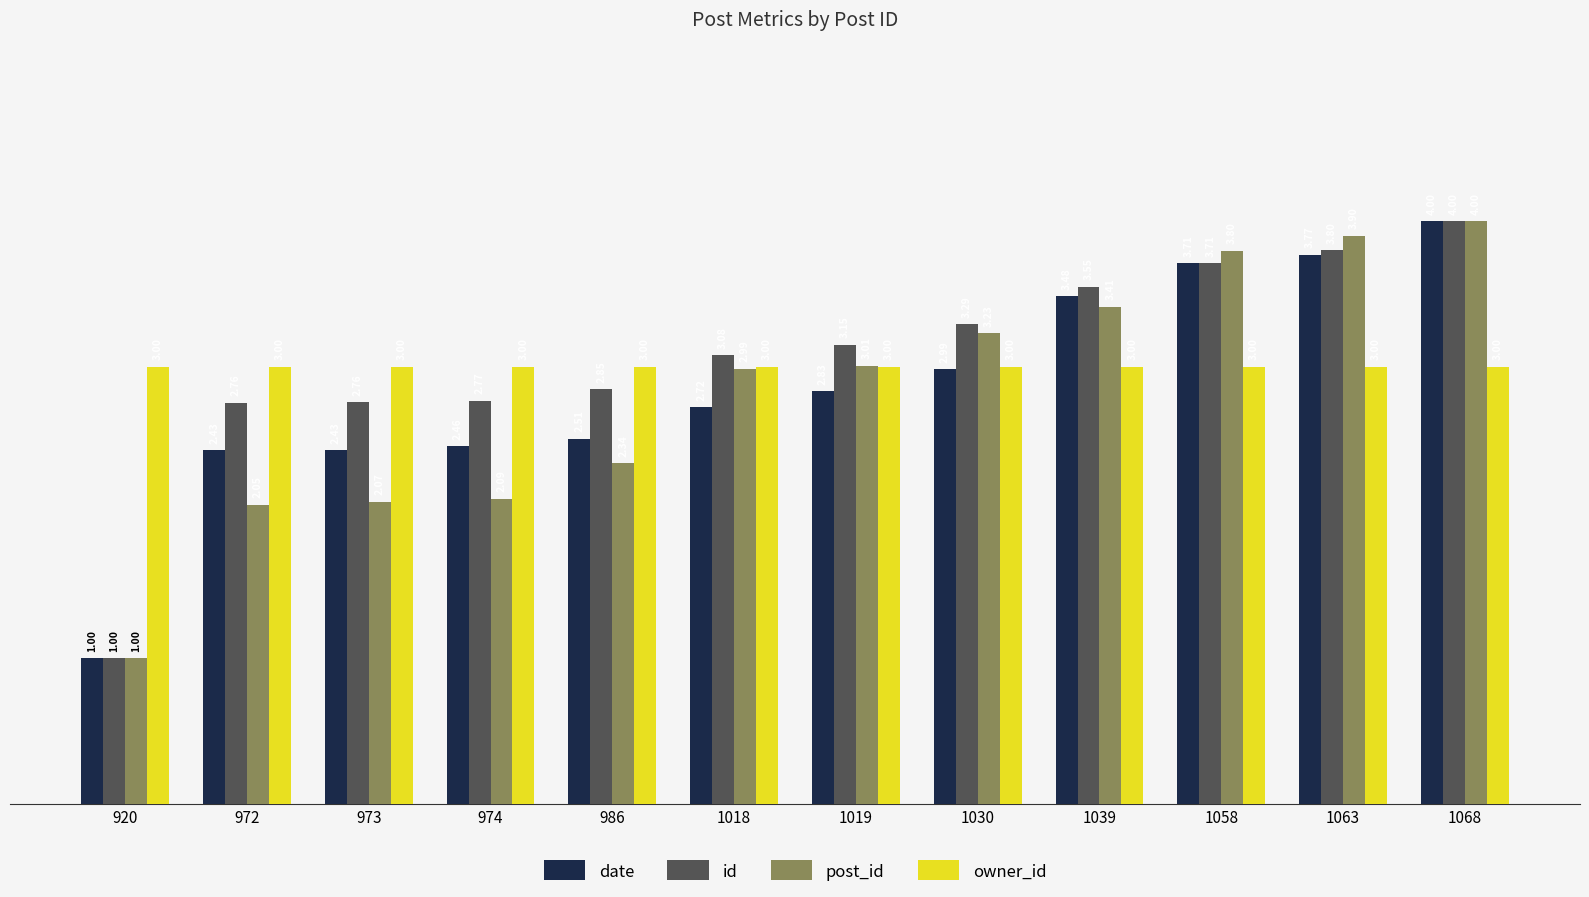

At which category does the chart reach its minimum across all series?

920